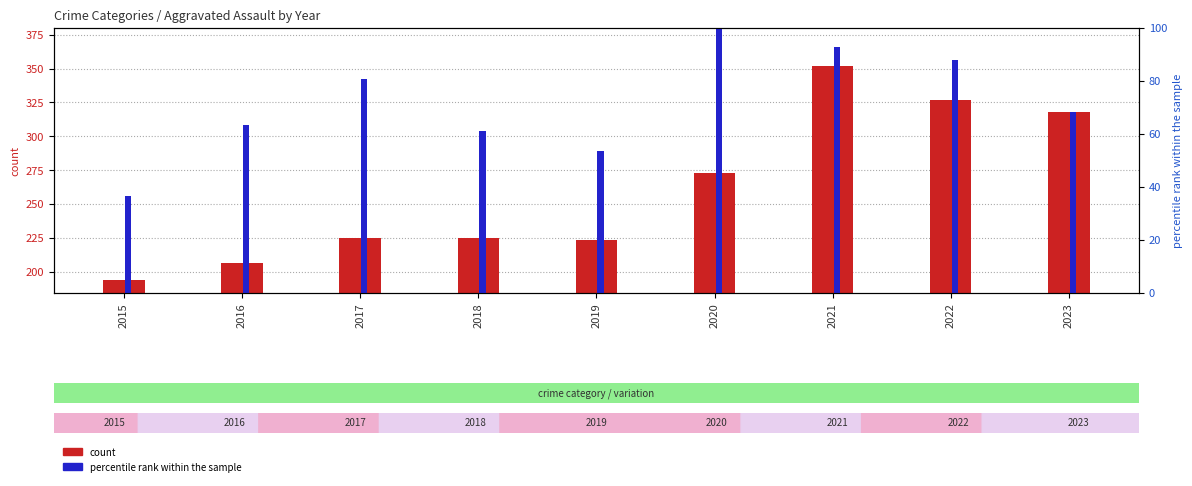

What is the value of the count bar at the 7th from the left?

352.0